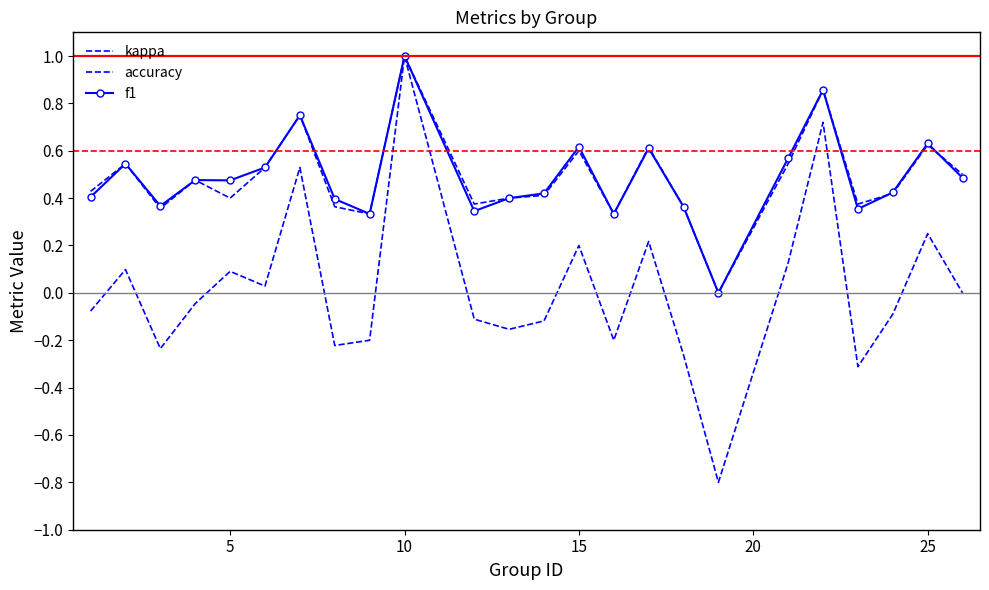

What are all the series names shown in the legend?

kappa, accuracy, f1